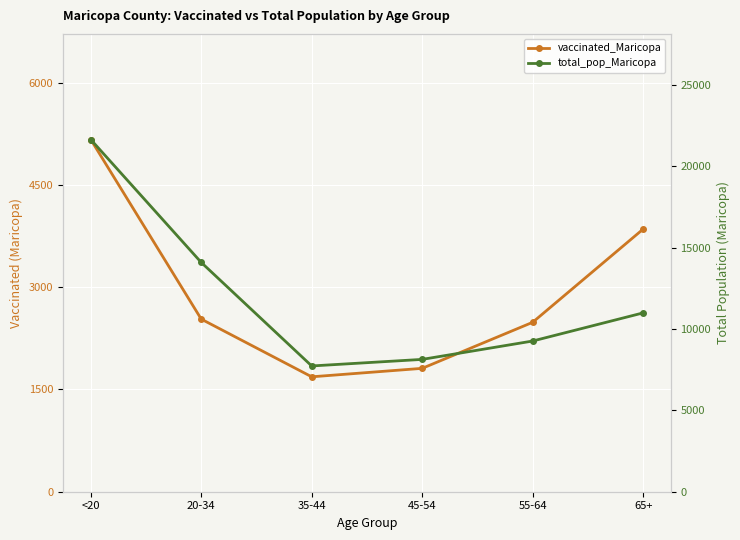

Reading right to left, what are all the values shown in this chart?

vaccinated_Maricopa: 65+=3850	55-64=2484	45-54=1809	35-44=1685	20-34=2531	<20=5164
total_pop_Maricopa: 65+=10984	55-64=9256	45-54=8128	35-44=7725	20-34=14083	<20=21632